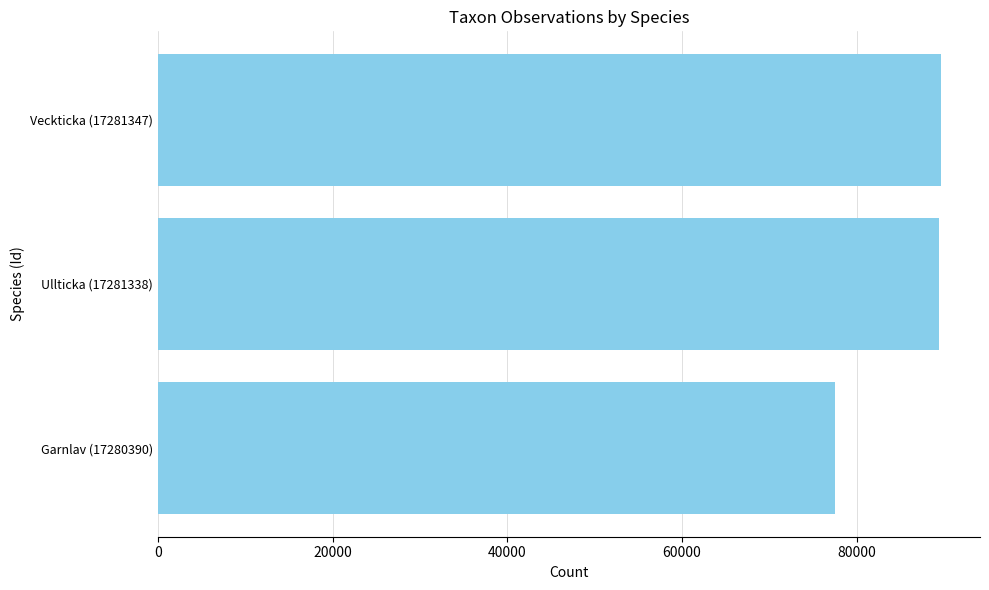

Which has a higher value, Veckticka (17281347) or Garnlav (17280390)?

Veckticka (17281347)